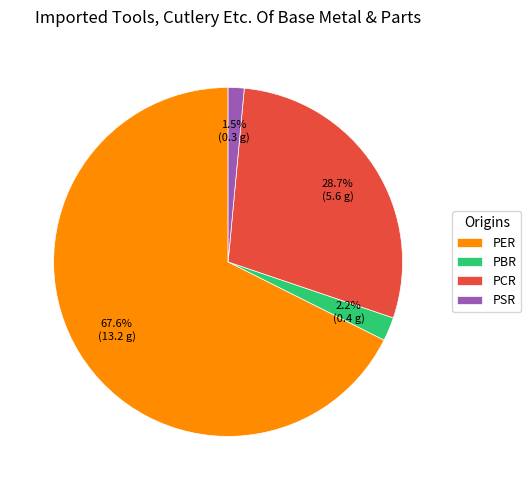

Count the number of slices in the pie.

4